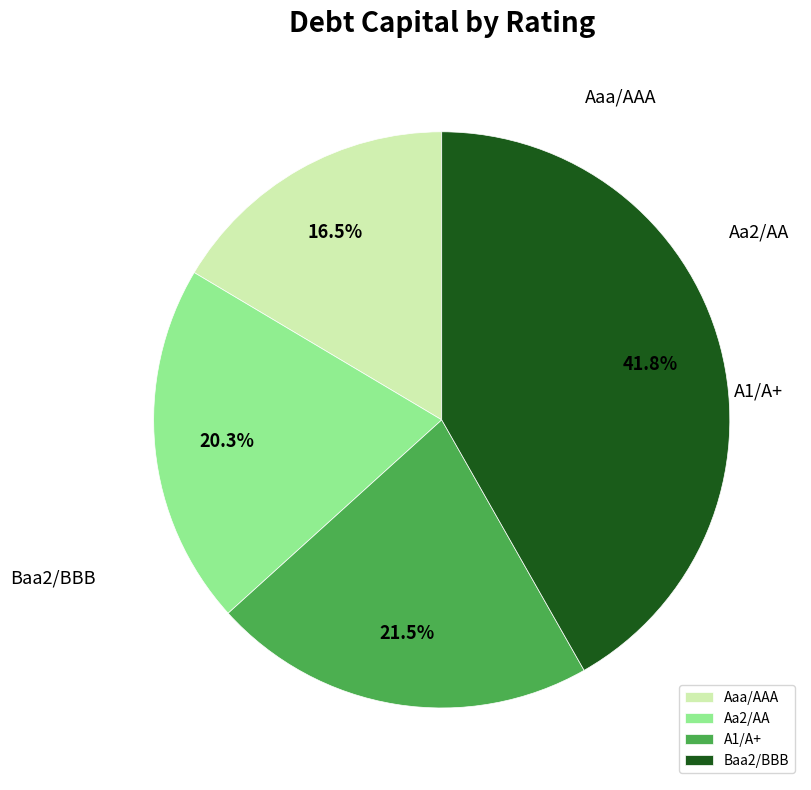

What percentage is the Aaa/AAA slice, to the nearest percent?

16%